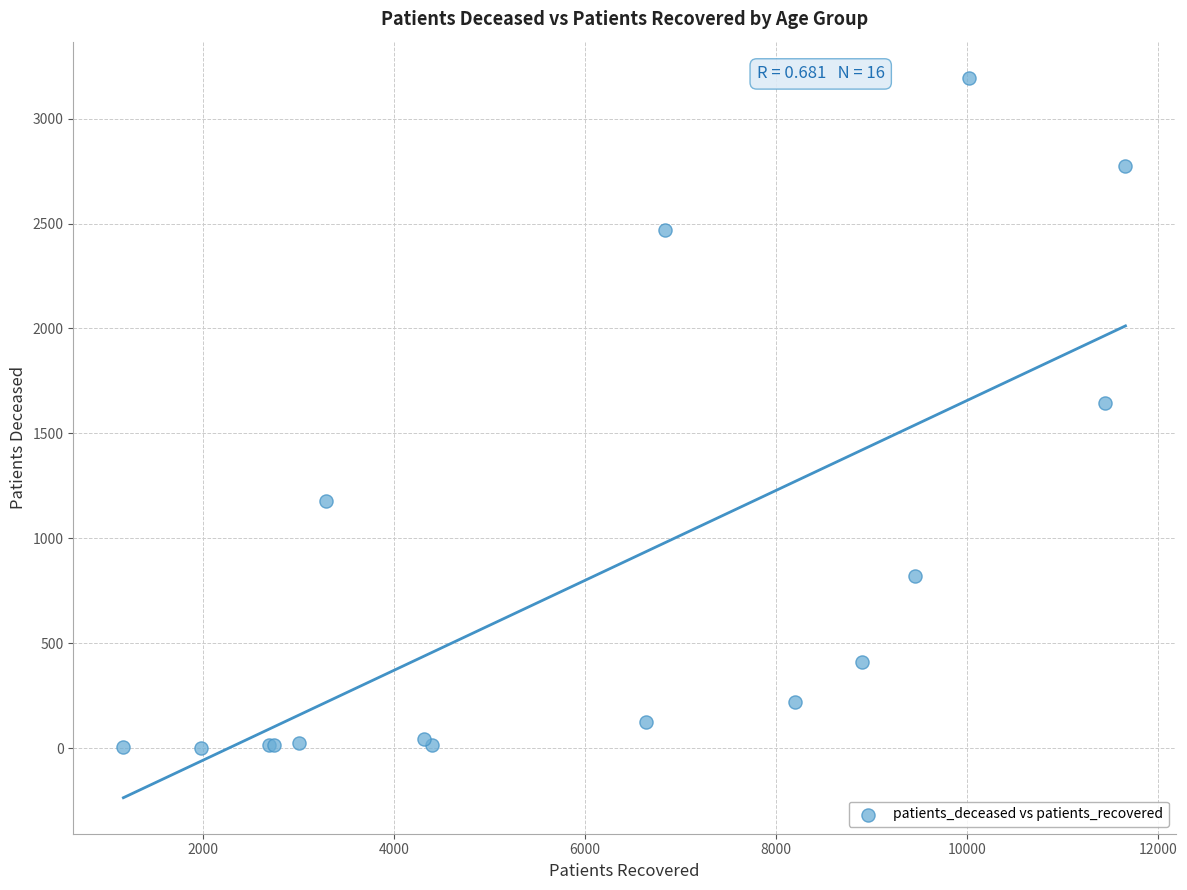

What Y value in the scatter plot is closest to 1599?

1645